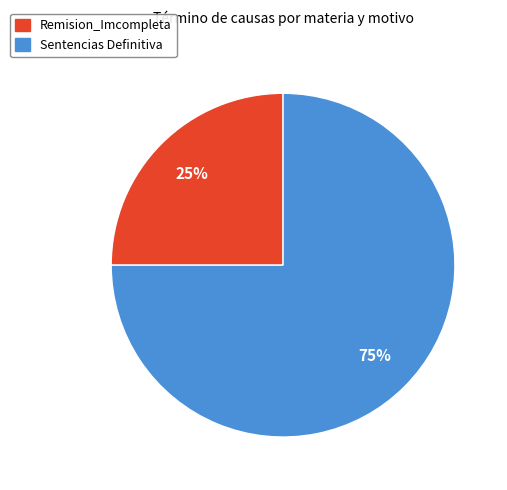

What is the majority slice?

Sentencias Definitiva